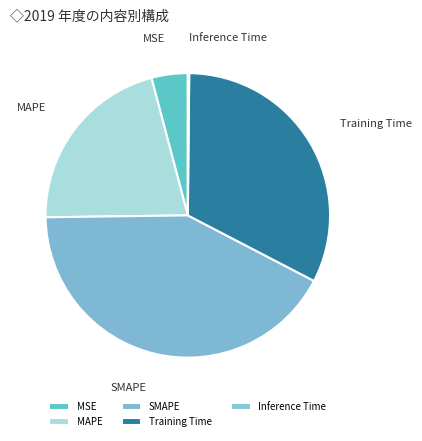

Combined, do MAPE and Training Time account for over 50%?

Yes